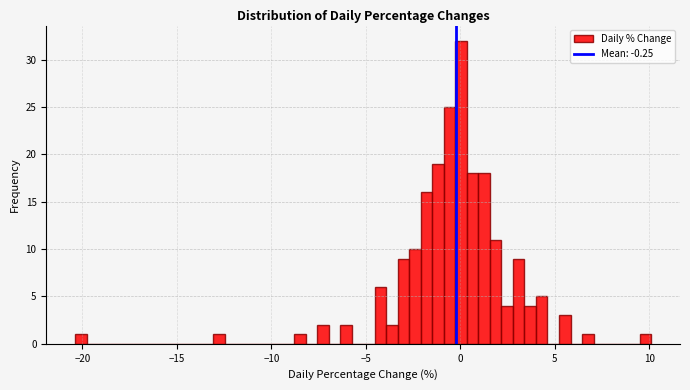

Around what value on the x-axis is the tallest bar? Give the approximate position of its centre, as read against the axis.

0.0